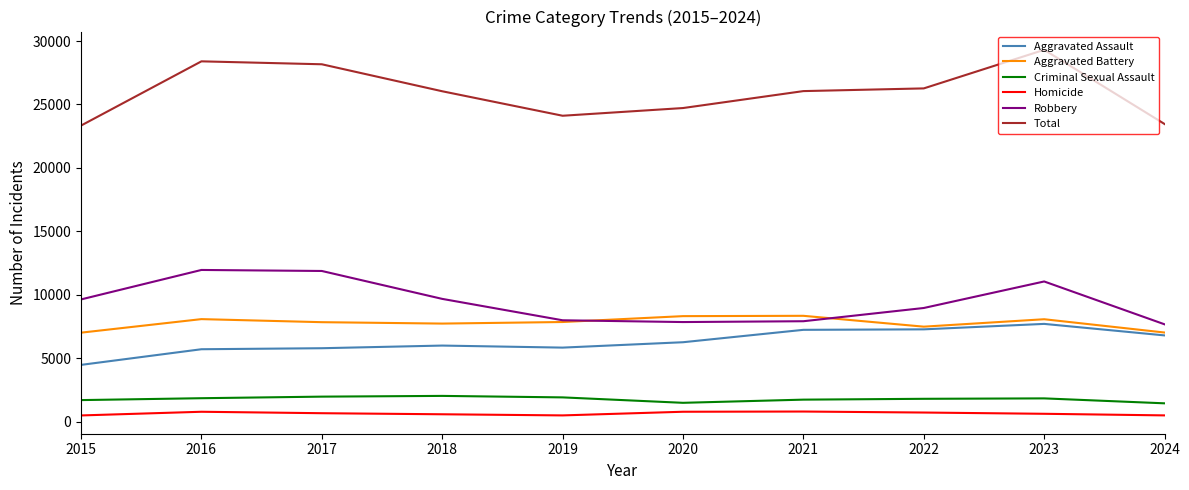

Which series has the largest range (max minus min)?

Total